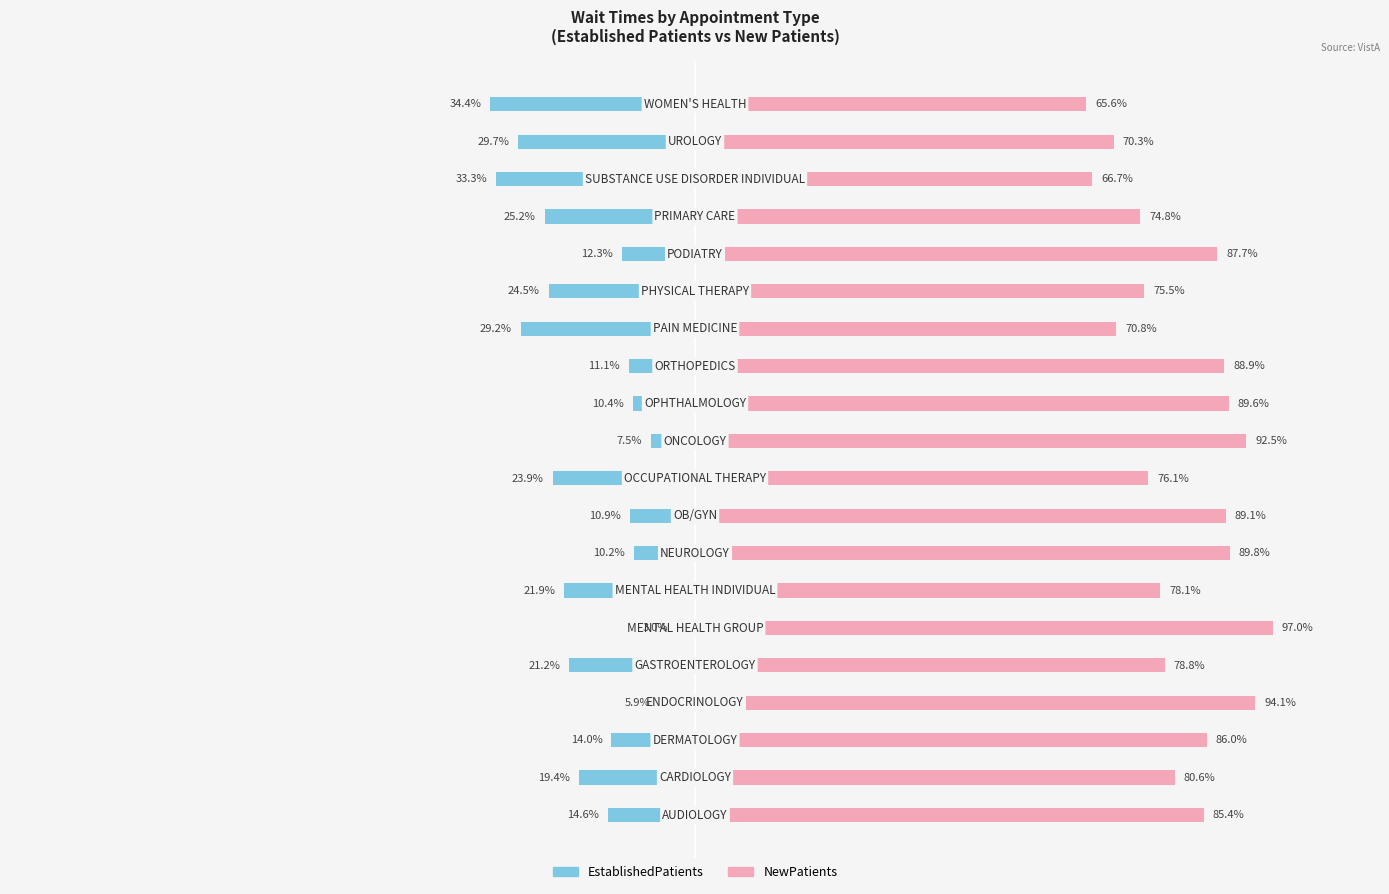

List the series in order of their peak value, lowest first.

EstablishedPatients, NewPatients